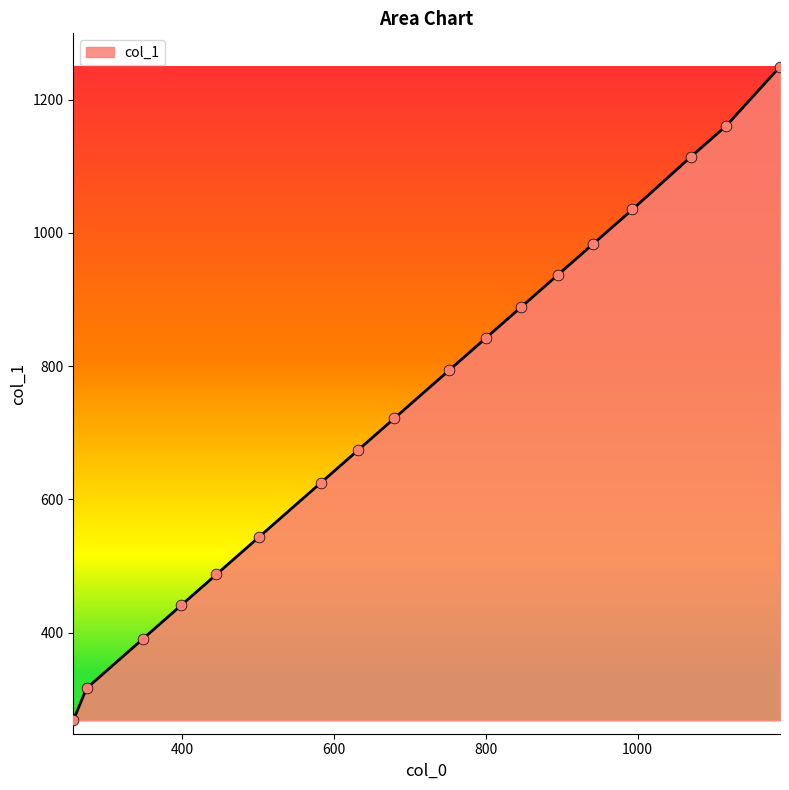

What is the smallest value displayed?

268.3